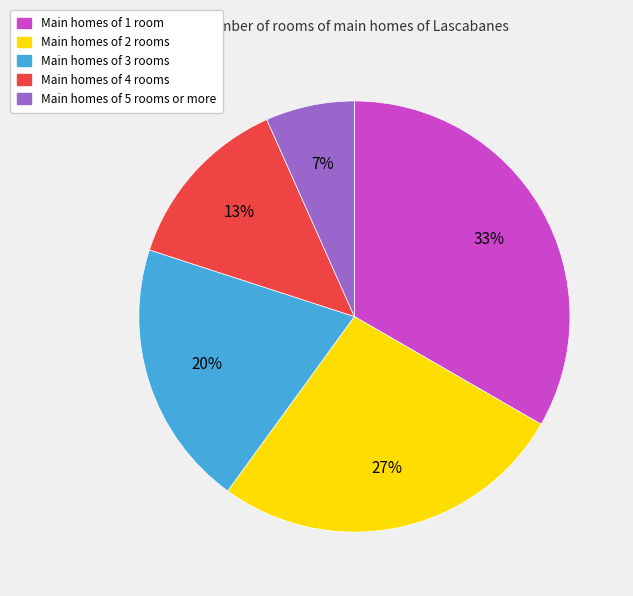

To the nearest percent, what is the average slice percentage?

20%